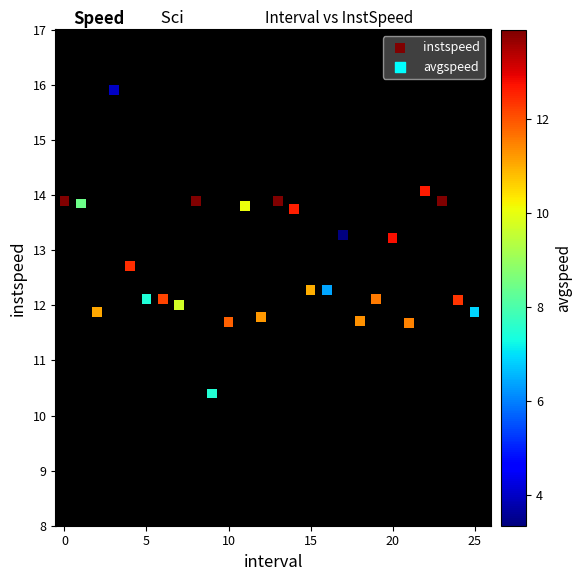

What is the range of Y values (max minus min)?

5.5